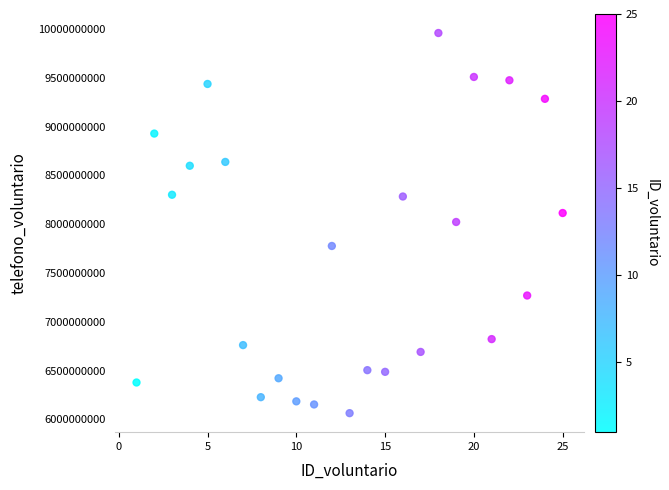

What is the range of Y values (max minus min)?

3896264569